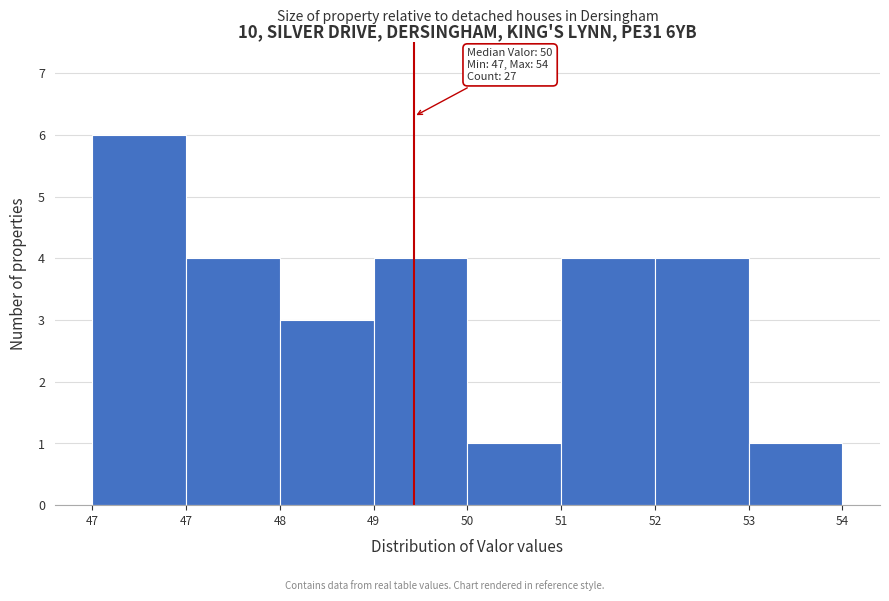

How many bars are there in total?

8